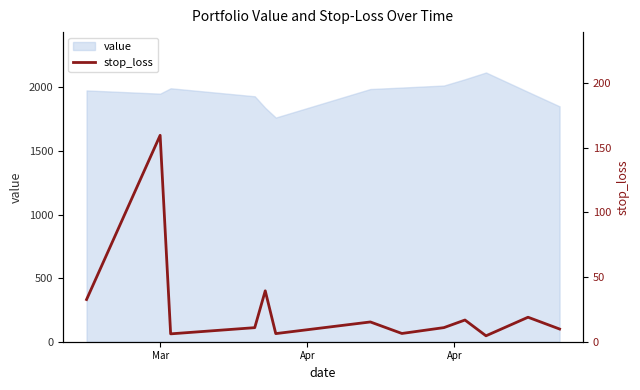

What is the highest value of the value series?

2117.9